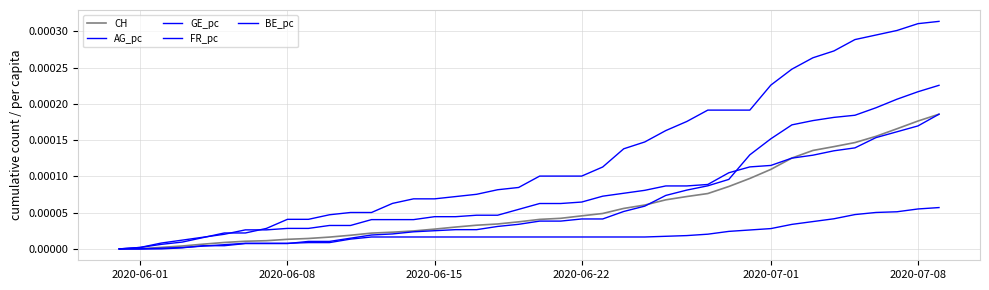

Which series has the widest spread of values?

FR_pc